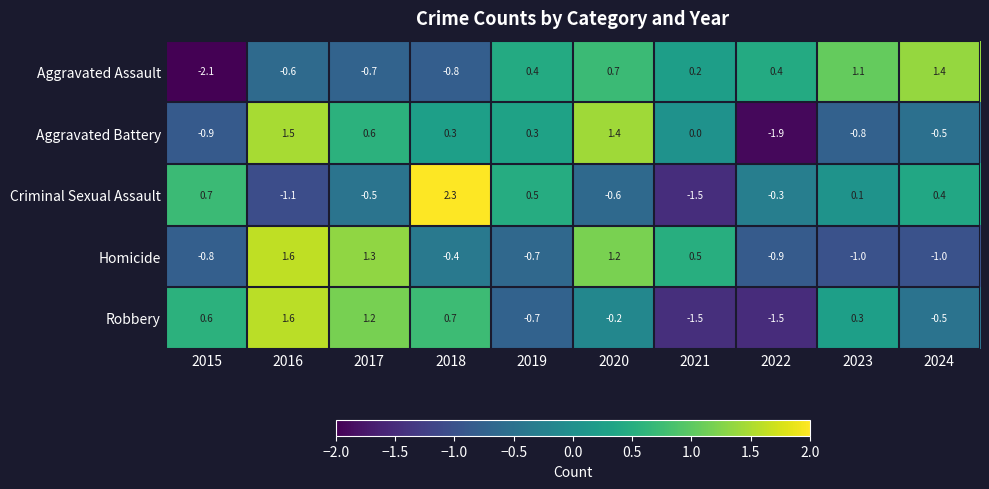

Which series has the largest range (max minus min)?

Criminal Sexual Assault